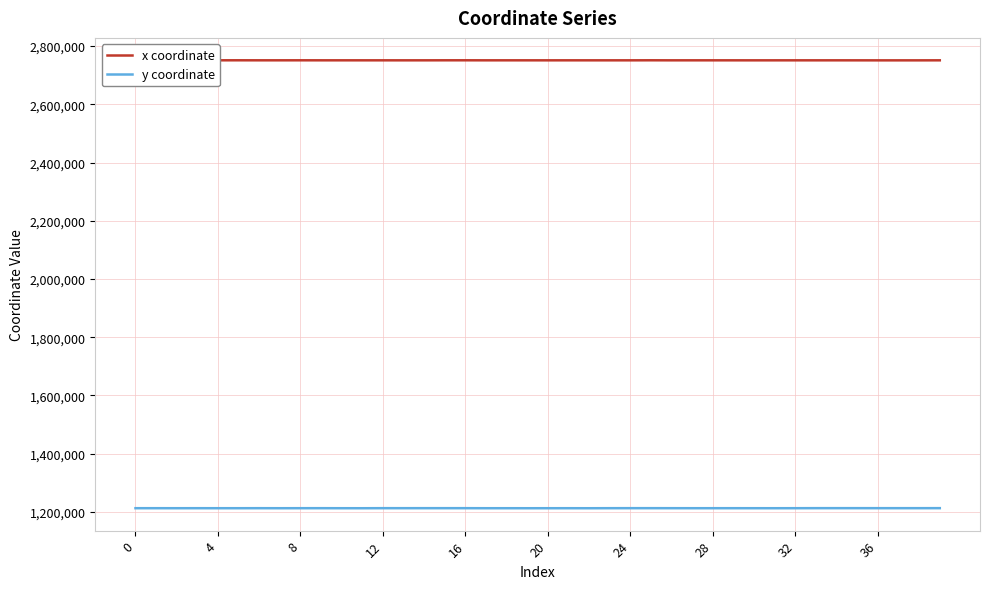

What is the difference between the second highest and second lowest values in the y coordinate series?

254.5